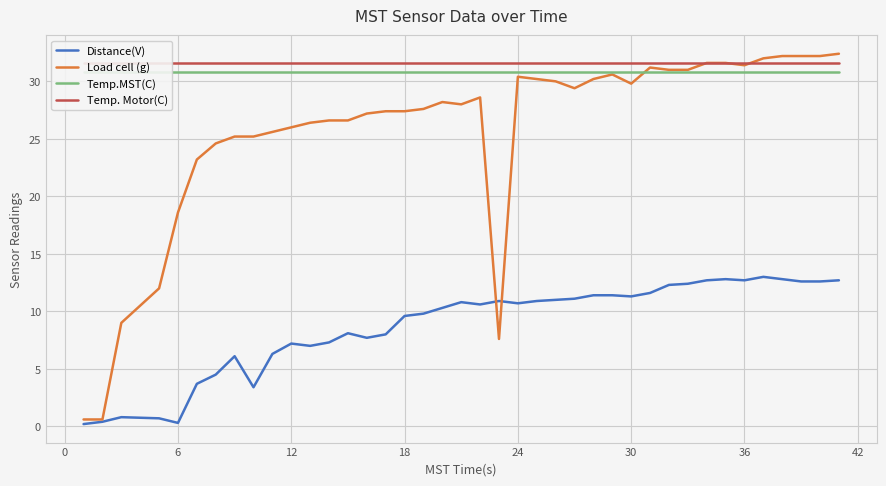

Read the Distance(V) value at 18.

9.6